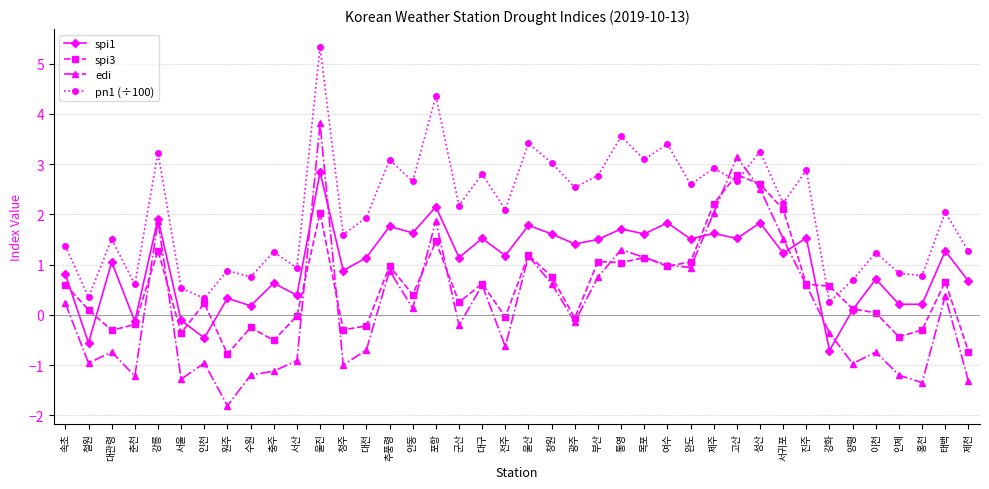

What is the total value across all series at 부산?

6.1